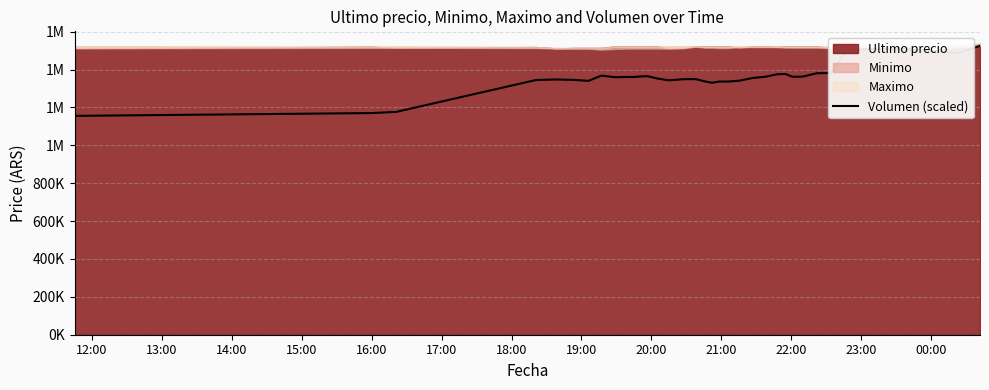

Where does the data first go above 1362142?

19:00